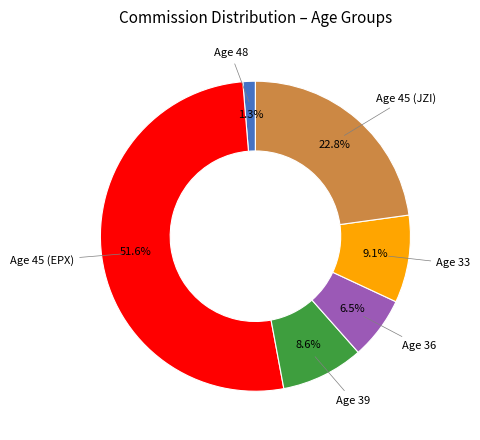

Is there a majority slice in this chart?

Yes